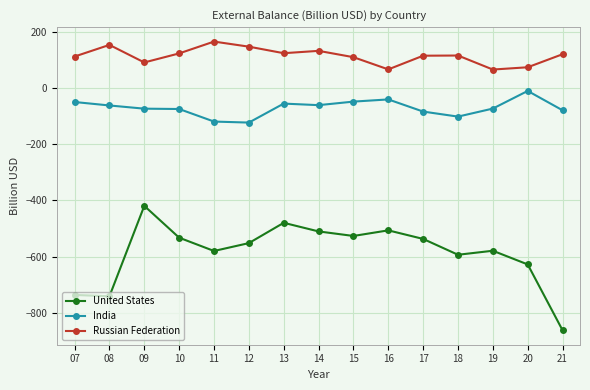

What is the value of the United States point at the 6th from the left?

-551.6